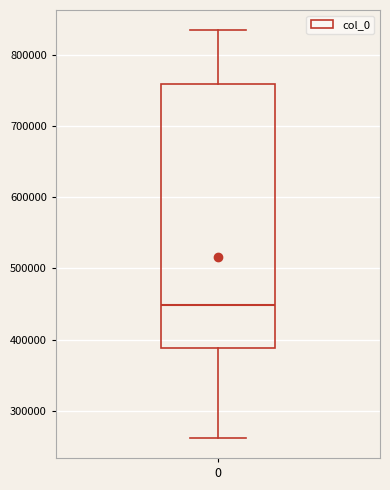

Transcribe this box plot: give where the median line is, the range the box spans, and where the two whiskers end, as read against the y-axis. The values are not printed on the chart, so give them approximately, as read against the axis.

median 450000, box 390000 to 760000, whiskers 260000 to 830000